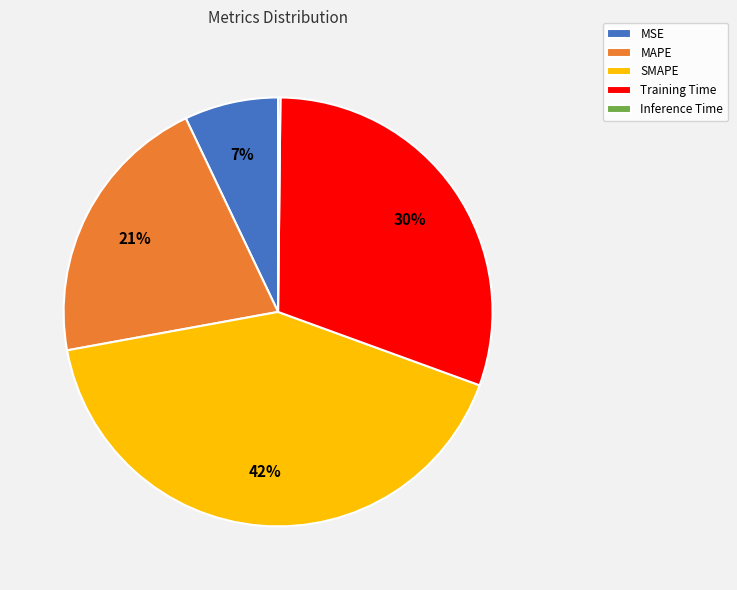

Is it true that SMAPE is 50% of the pie?

False